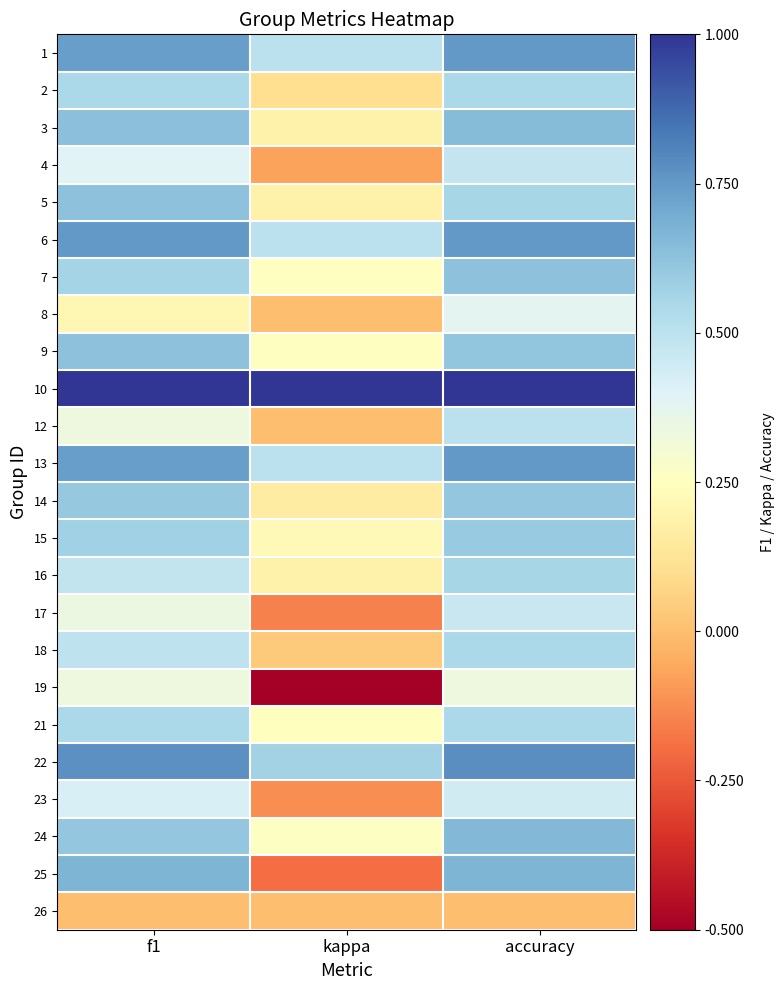

Reading left to right, what are all the values shown in this chart?

1: f1=0.7	kappa=0.5	accuracy=0.8
2: f1=0.5	kappa=0.1	accuracy=0.5
3: f1=0.6	kappa=0.2	accuracy=0.6
4: f1=0.4	kappa=-0.1	accuracy=0.5
5: f1=0.6	kappa=0.2	accuracy=0.6
6: f1=0.8	kappa=0.5	accuracy=0.8
7: f1=0.6	kappa=0.2	accuracy=0.6
8: f1=0.2	kappa=0.0	accuracy=0.4
9: f1=0.6	kappa=0.3	accuracy=0.6
10: f1=1.0	kappa=1.0	accuracy=1.0
12: f1=0.3	kappa=0.0	accuracy=0.5
13: f1=0.7	kappa=0.5	accuracy=0.8
14: f1=0.6	kappa=0.2	accuracy=0.6
15: f1=0.6	kappa=0.2	accuracy=0.6
16: f1=0.5	kappa=0.2	accuracy=0.6
17: f1=0.3	kappa=-0.2	accuracy=0.5
18: f1=0.5	kappa=0.0	accuracy=0.5
19: f1=0.3	kappa=-0.5	accuracy=0.3
21: f1=0.5	kappa=0.2	accuracy=0.5
22: f1=0.8	kappa=0.6	accuracy=0.8
23: f1=0.4	kappa=-0.1	accuracy=0.4
24: f1=0.6	kappa=0.3	accuracy=0.7
25: f1=0.7	kappa=-0.2	accuracy=0.7
26: f1=0.0	kappa=0.0	accuracy=0.0